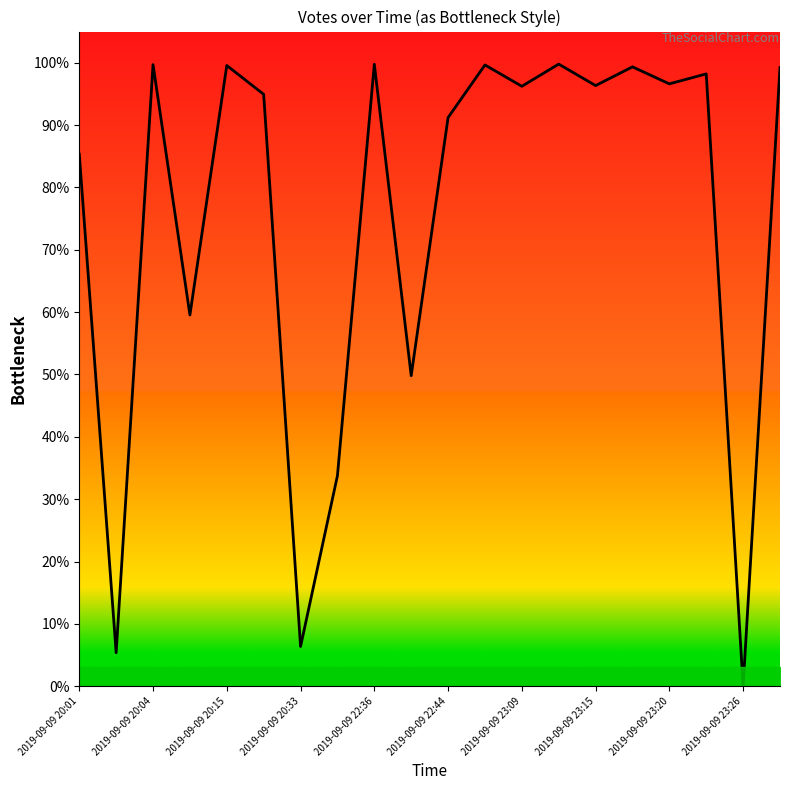

What is the average value?

75.5